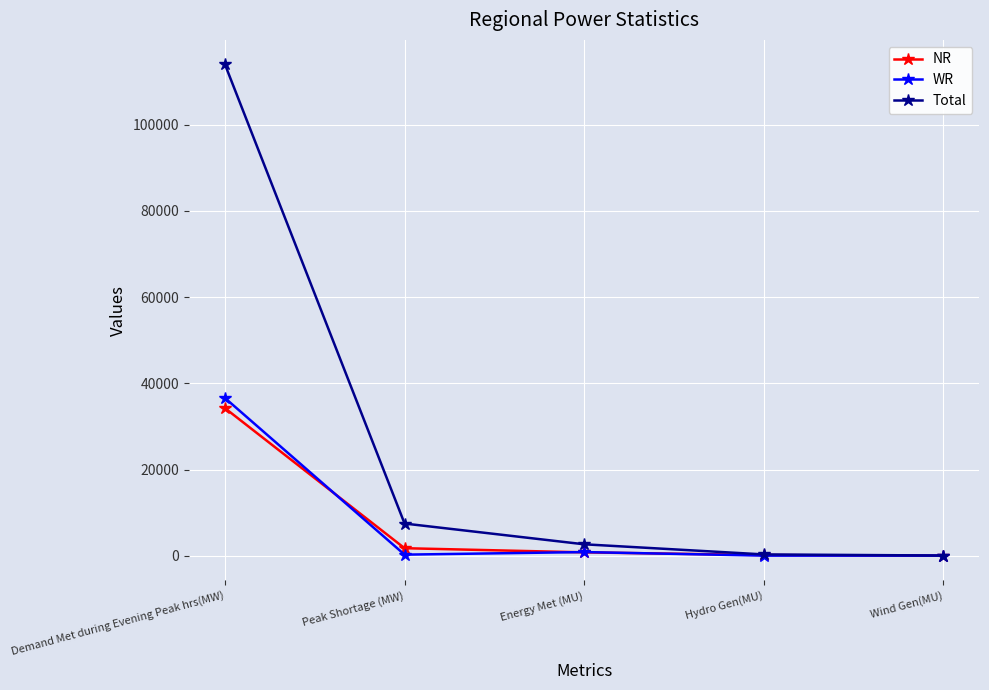

What is the label of the 1st point from the left?

Demand Met during Evening Peak hrs(MW)